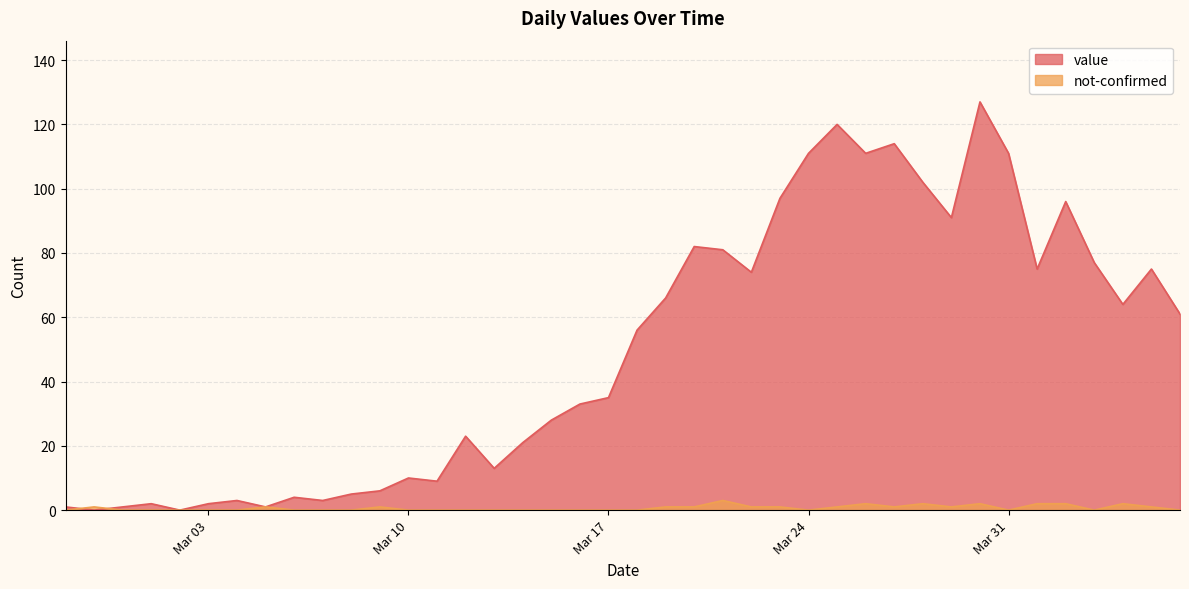

At which label does not-confirmed reach its minimum?

2020-02-27